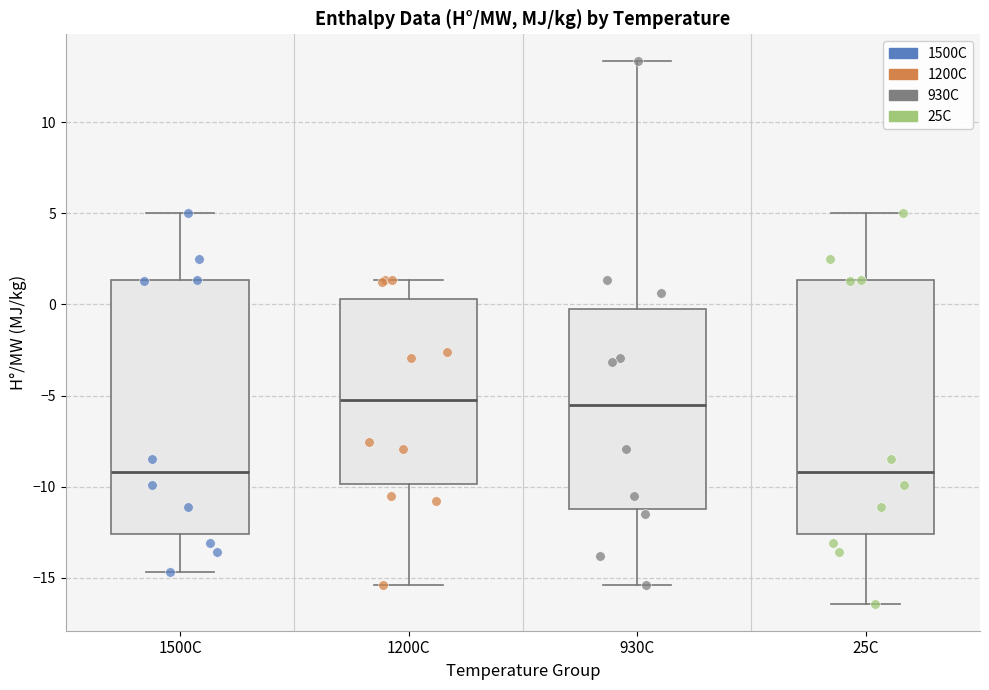

Reading left to right, read every box against the y-axis: the position of its median line, the range the box covers, and the ends of its whiskers. The values are not printed on the chart, so give them approximately, as read against the axis.

1500C: median -9.0, box -12.5 to 1.5, whiskers -14.5 to 5.0
1200C: median -5.0, box -10.0 to 0.5, whiskers -15.5 to 1.5
930C: median -5.5, box -11.0 to -0.5, whiskers -15.5 to 13.5
25C: median -9.0, box -12.5 to 1.5, whiskers -16.5 to 5.0